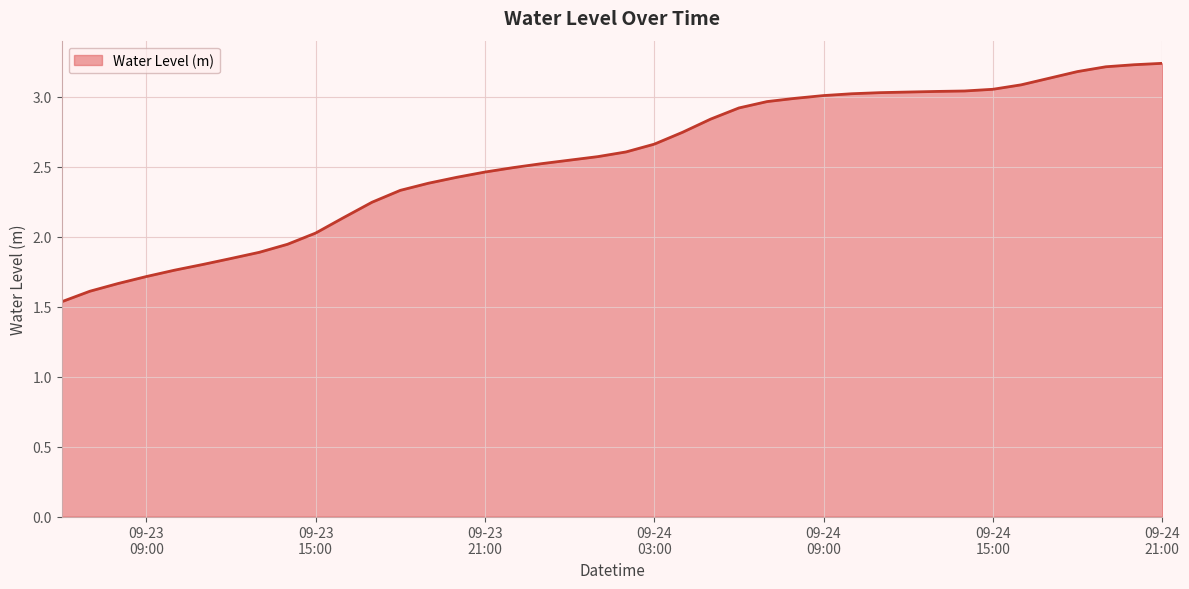

List the labels in order of value, smallest first.

2024-09-23 06:00:00, 2024-09-23 07:00:00, 2024-09-23 08:00:00, 2024-09-23 09:00:00, 2024-09-23 10:00:00, 2024-09-23 11:00:00, 2024-09-23 12:00:00, 2024-09-23 13:00:00, 2024-09-23 14:00:00, 2024-09-23 15:00:00, 2024-09-23 16:00:00, 2024-09-23 17:00:00, 2024-09-23 18:00:00, 2024-09-23 19:00:00, 2024-09-23 20:00:00, 2024-09-23 21:00:00, 2024-09-23 22:00:00, 2024-09-23 23:00:00, 2024-09-24 00:00:00, 2024-09-24 01:00:00, 2024-09-24 02:00:00, 2024-09-24 03:00:00, 2024-09-24 04:00:00, 2024-09-24 05:00:00, 2024-09-24 06:00:00, 2024-09-24 07:00:00, 2024-09-24 08:00:00, 2024-09-24 09:00:00, 2024-09-24 10:00:00, 2024-09-24 11:00:00, 2024-09-24 12:00:00, 2024-09-24 13:00:00, 2024-09-24 14:00:00, 2024-09-24 15:00:00, 2024-09-24 16:00:00, 2024-09-24 17:00:00, 2024-09-24 18:00:00, 2024-09-24 19:00:00, 2024-09-24 20:00:00, 2024-09-24 21:00:00